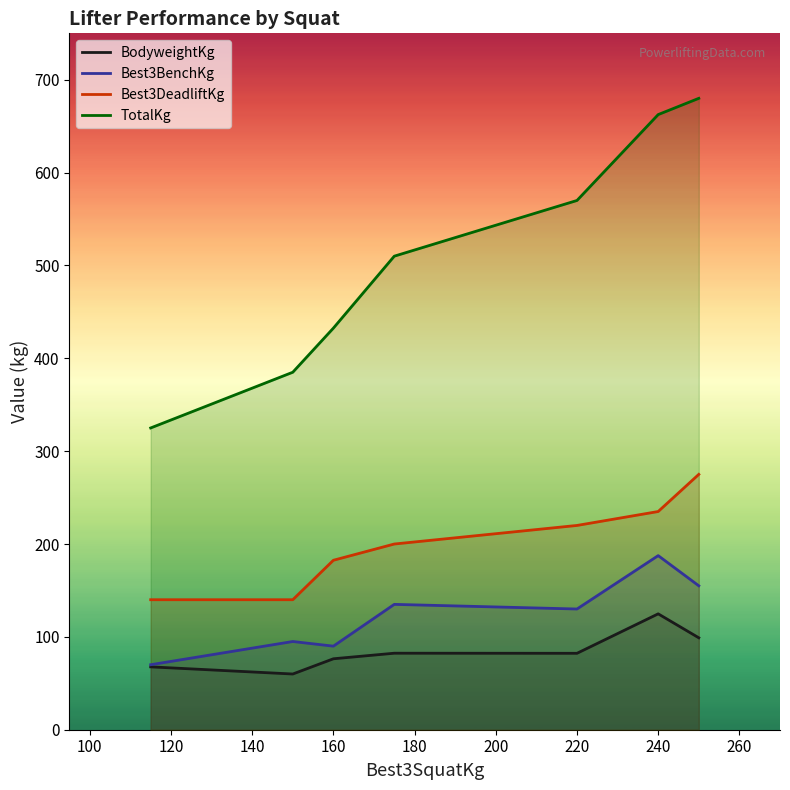

Does the chart display data point markers on the line(s)?

No